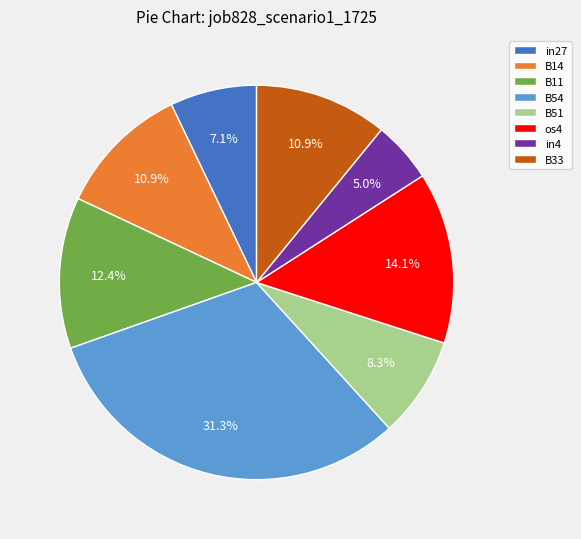

What percentage is the B54 slice, to the nearest percent?

31%